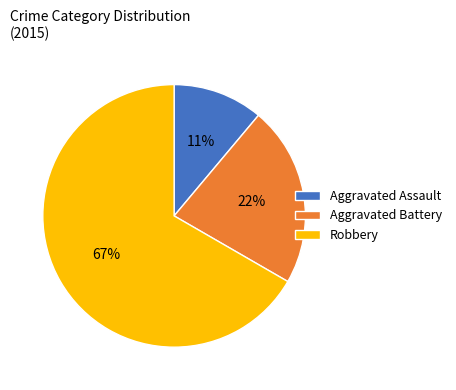

Is Aggravated Battery the majority of the pie?

No